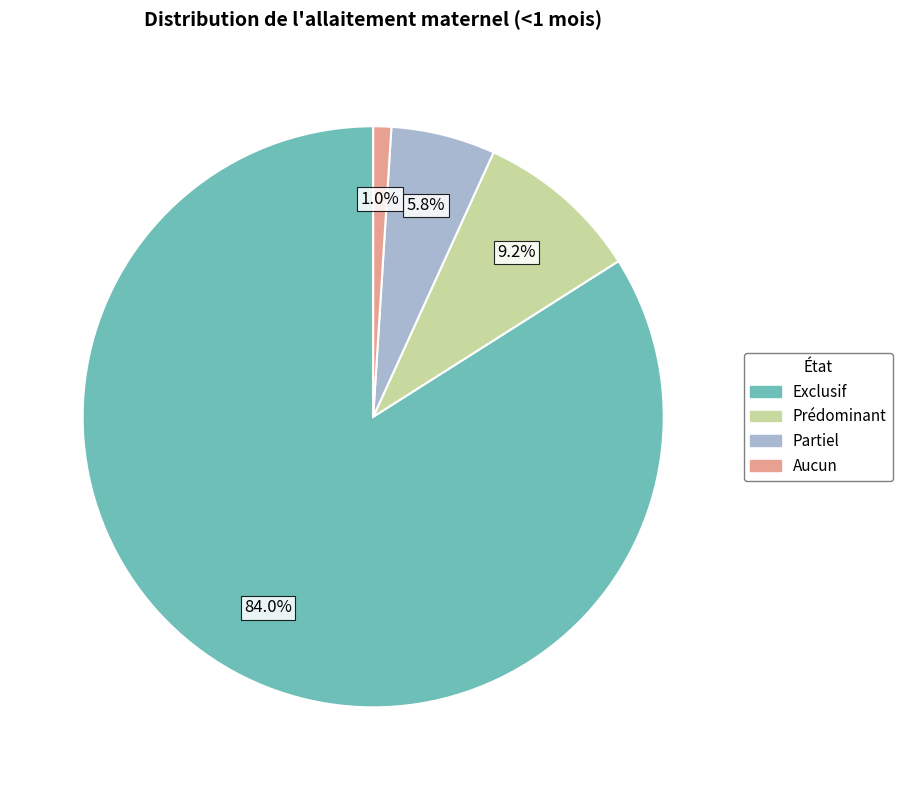

To the nearest percent, what portion does Prédominant represent?

9%